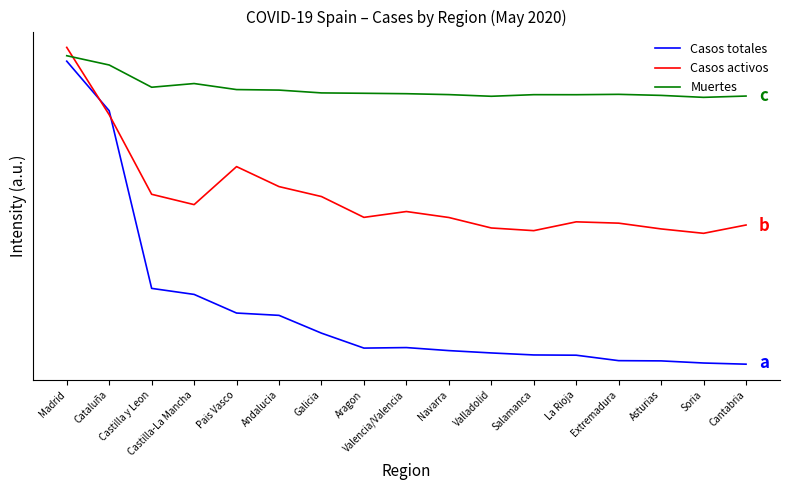

List the series in order of their overall mean, lowest first.

Casos totales, Casos activos, Muertes